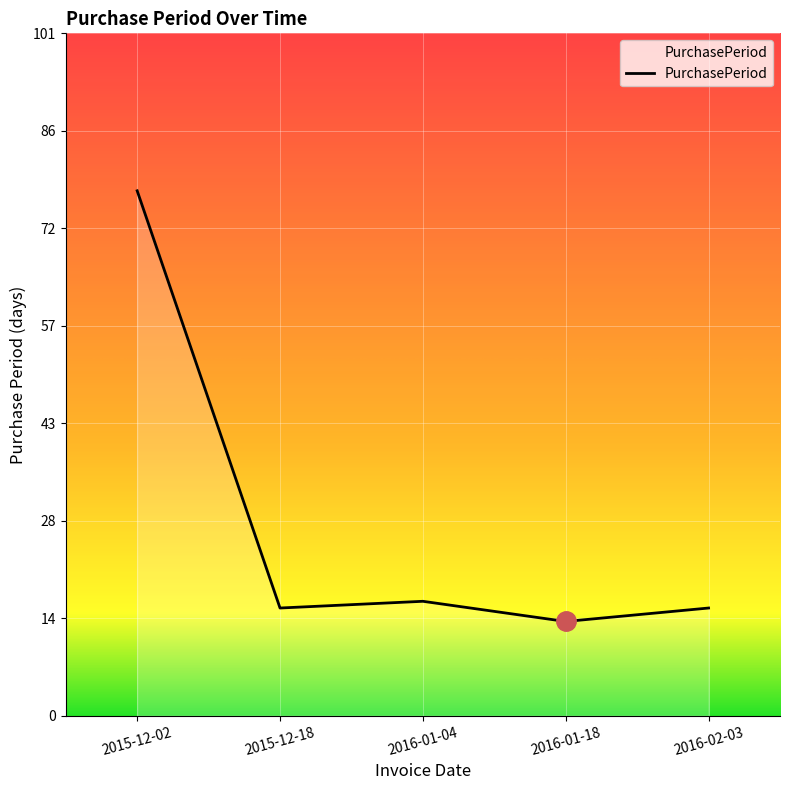

What is the minimum value shown in the chart?

14